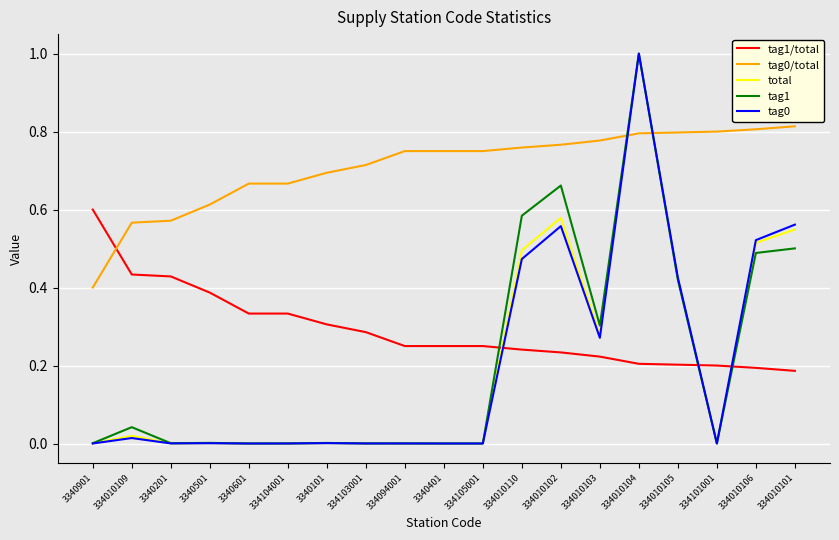

Where do tag0 and tag0/total first cross each other?

334010103 and 334010104